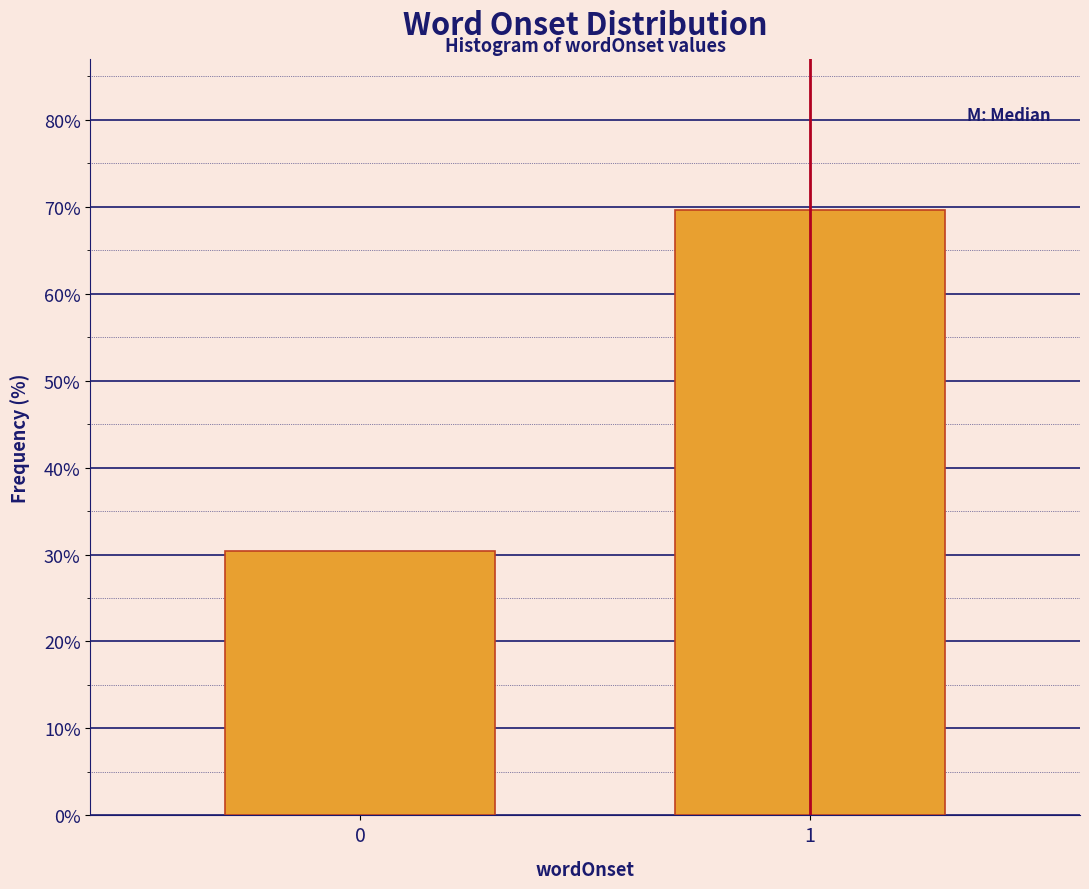

Reading left to right, list all the values displayed in this chart.

0=30.4	1=69.6